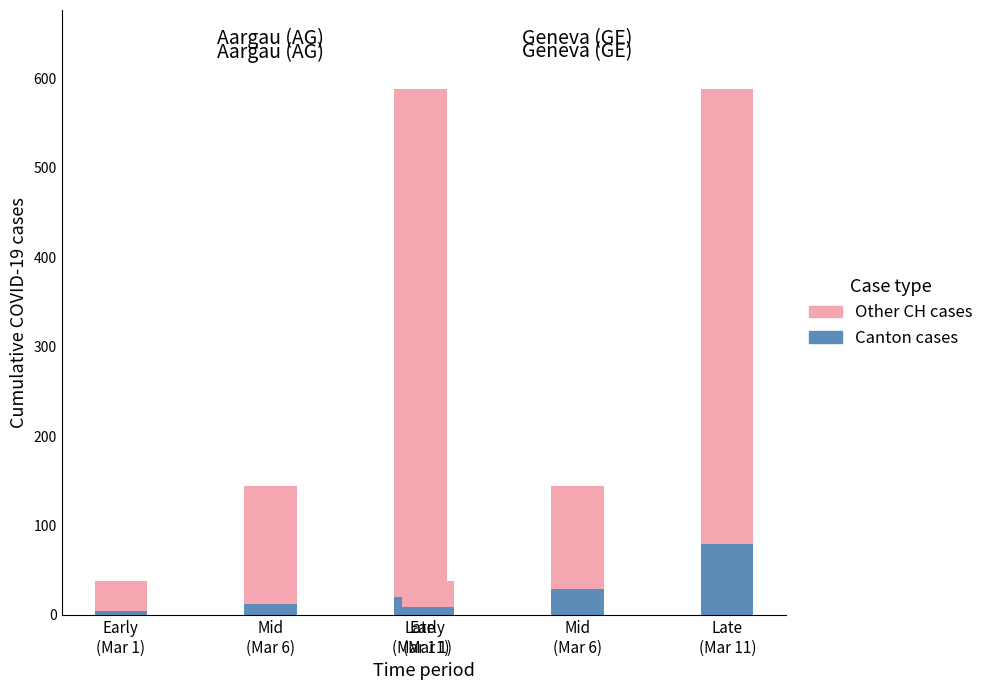

What is the label of the 1st bar from the left?

Early
(Mar 1)